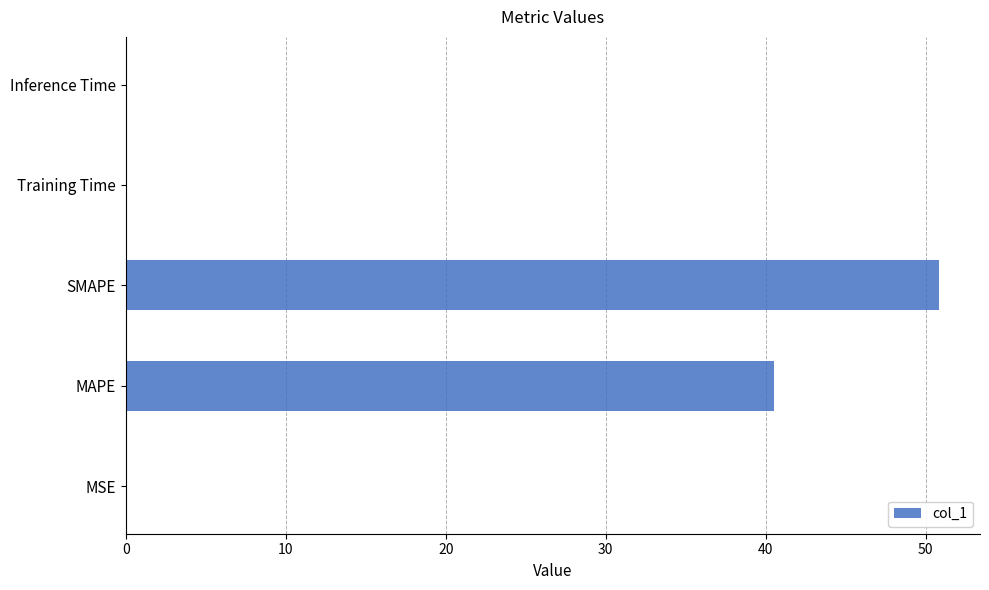

Between SMAPE and MSE, which is larger?

SMAPE